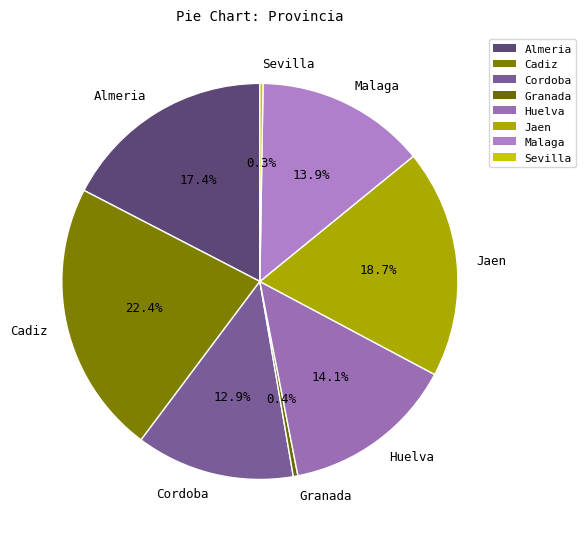

What portion of the pie excludes Cadiz?

77.6%